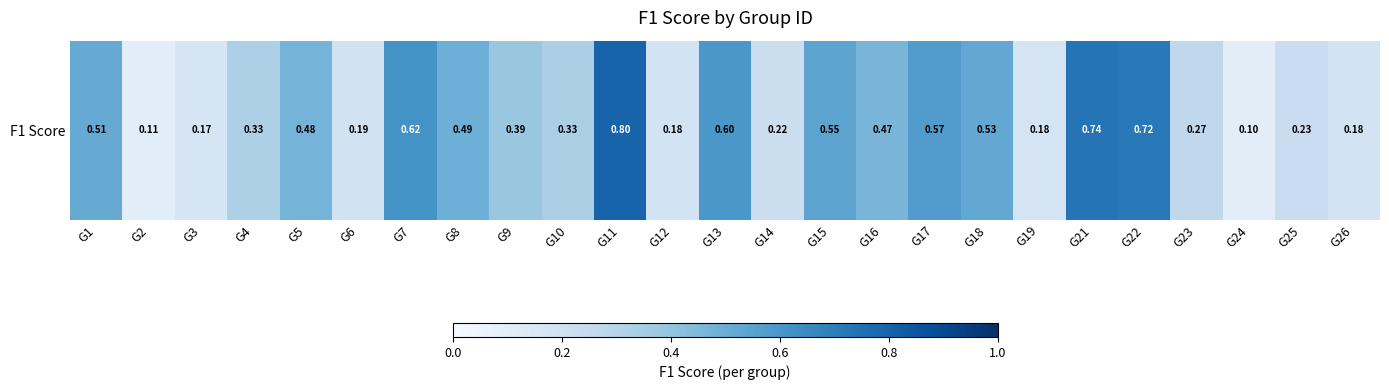

The value at G14 is 0.3. True or false?

False